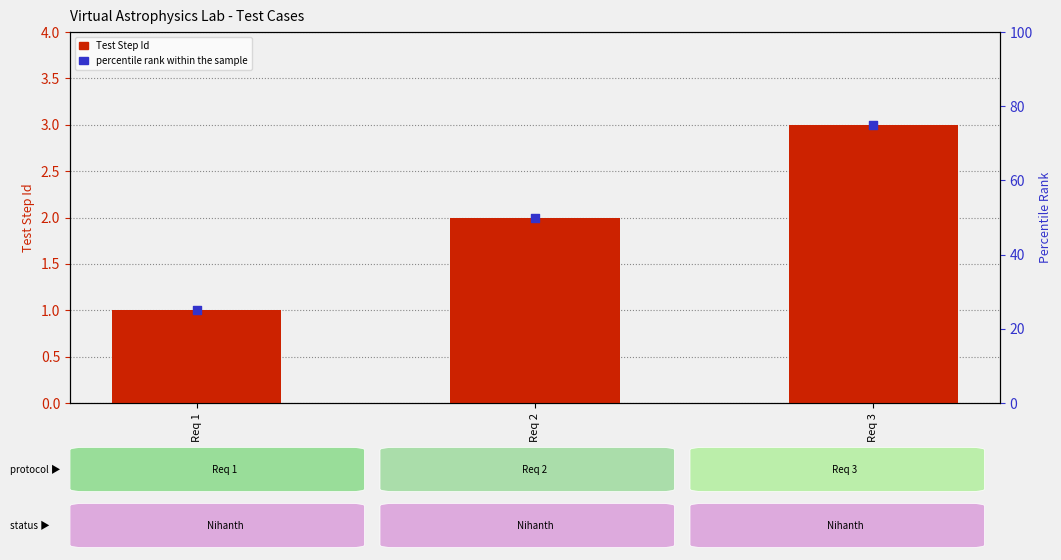

Which series has the largest Y range (max minus min)?

percentile rank within the sample